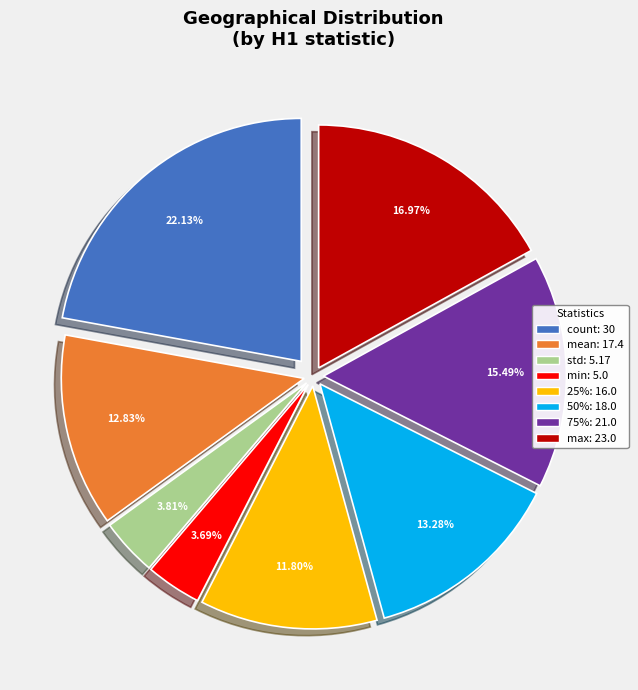

How many segments does this pie chart have?

8